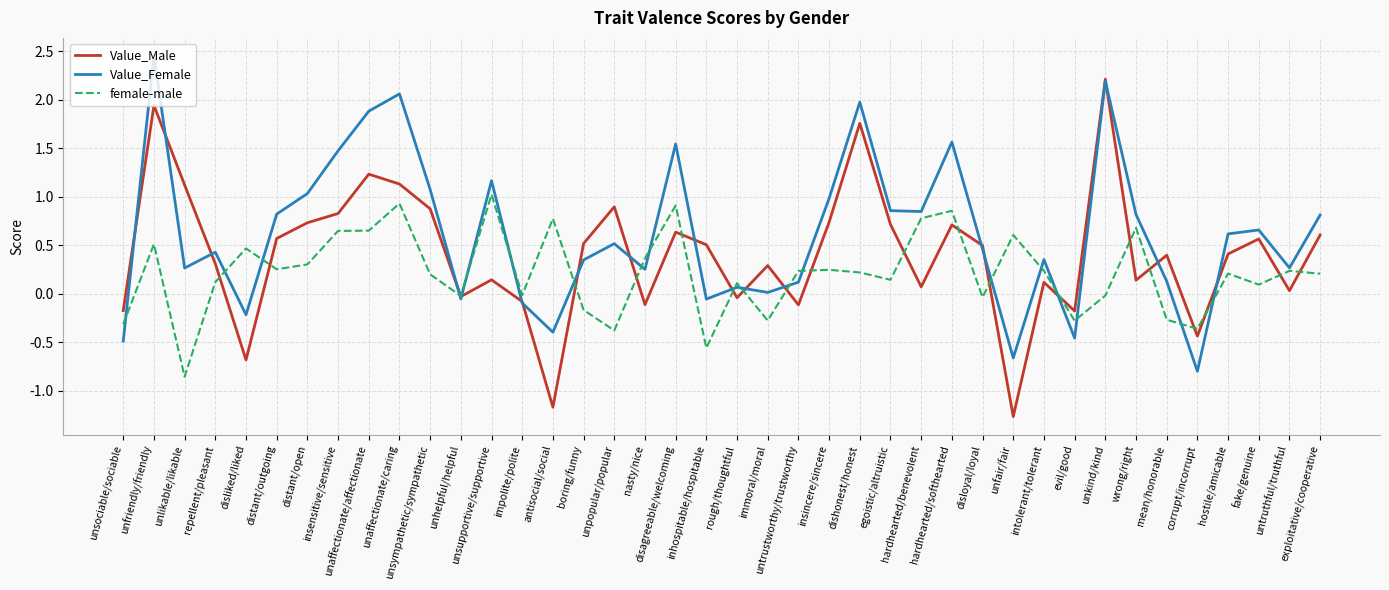

The Value_Male series shows 1.2 at distant/open. True or false?

False